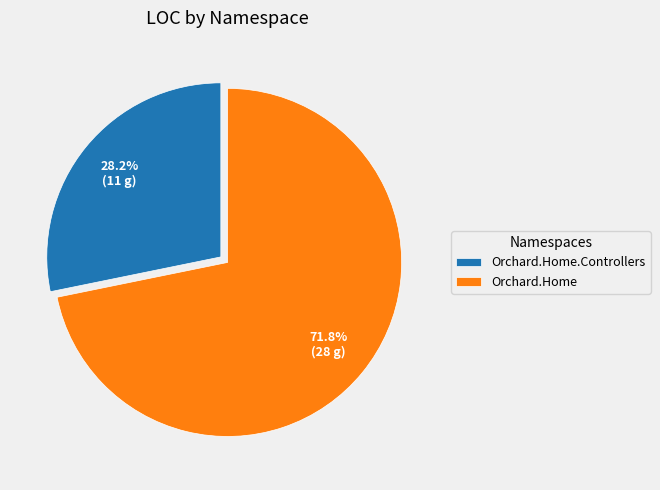

Rank the categories by value from highest to lowest.

Orchard.Home, Orchard.Home.Controllers